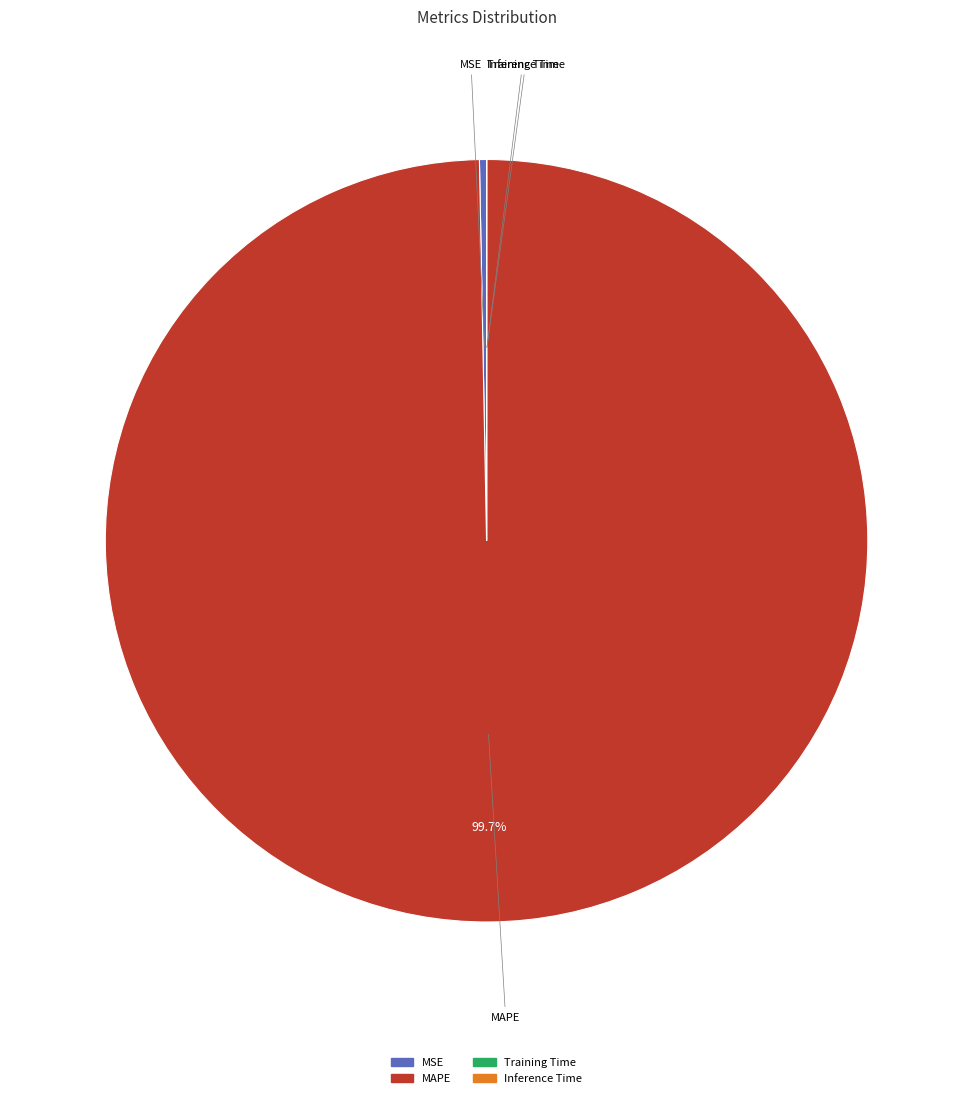

Which category has the biggest portion of the pie?

MAPE